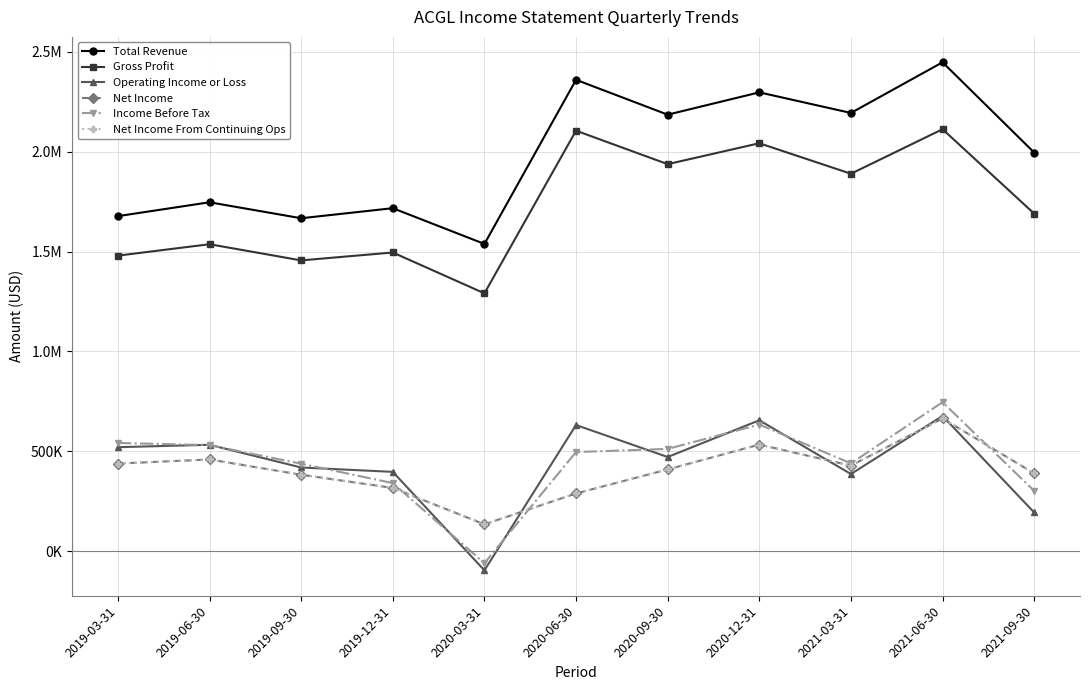

Reading left to right, list all the values displayed in this chart.

Total Revenue: 2019-03-31=1677300	2019-06-30=1746700	2019-09-30=1666700	2019-12-31=1717100	2020-03-31=1538000	2020-06-30=2360100	2020-09-30=2185500	2020-12-31=2297200	2021-03-31=2194100	2021-06-30=2447800	2021-09-30=1995800
Gross Profit: 2019-03-31=1479500	2019-06-30=1536600	2019-09-30=1455600	2019-12-31=1495200	2020-03-31=1290700	2020-06-30=2105300	2020-09-30=1937600	2020-12-31=2042400	2021-03-31=1889600	2021-06-30=2112700	2021-09-30=1689800
Operating Income or Loss: 2019-03-31=520100	2019-06-30=532100	2019-09-30=418400	2019-12-31=396500	2020-03-31=-96700	2020-06-30=631100	2020-09-30=470900	2020-12-31=654800	2021-03-31=385700	2021-06-30=676600	2021-09-30=193100
Net Income: 2019-03-31=438100	2019-06-30=458600	2019-09-30=382100	2019-12-31=316000	2020-03-31=133700	2020-06-30=288400	2020-09-30=408600	2020-12-31=533100	2021-03-31=427800	2021-06-30=663800	2021-09-30=388800
Income Before Tax: 2019-03-31=541400	2019-06-30=530300	2019-09-30=437300	2019-12-31=340100	2020-03-31=-60700	2020-06-30=495700	2020-09-30=511500	2020-12-31=633400	2021-03-31=439100	2021-06-30=745400	2021-09-30=301400
Net Income From Continuing Ops: 2019-03-31=438100	2019-06-30=458600	2019-09-30=382100	2019-12-31=316000	2020-03-31=133700	2020-06-30=288400	2020-09-30=408600	2020-12-31=533100	2021-03-31=427800	2021-06-30=663800	2021-09-30=388800